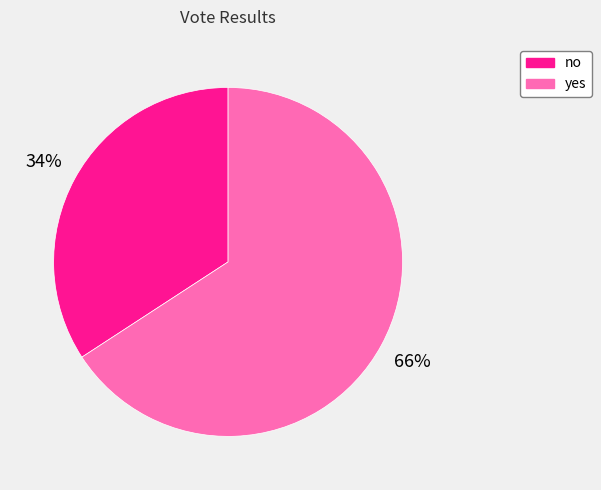

Is the sum of yes and no greater than half?

Yes